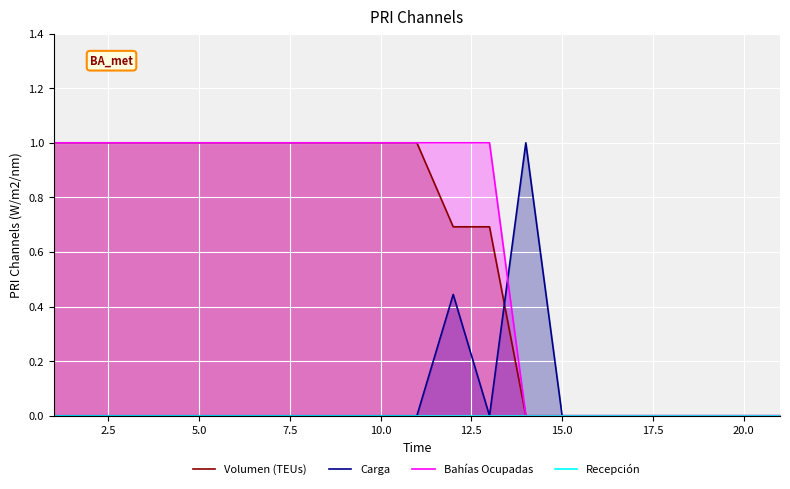

How many lines are shown in the chart?

4